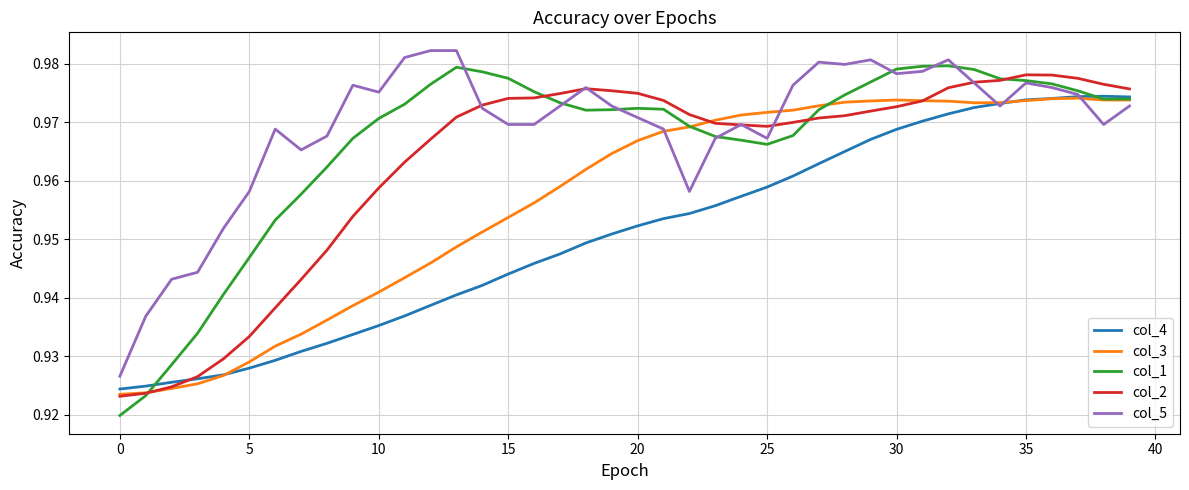

Which series has the largest range (max minus min)?

col_1